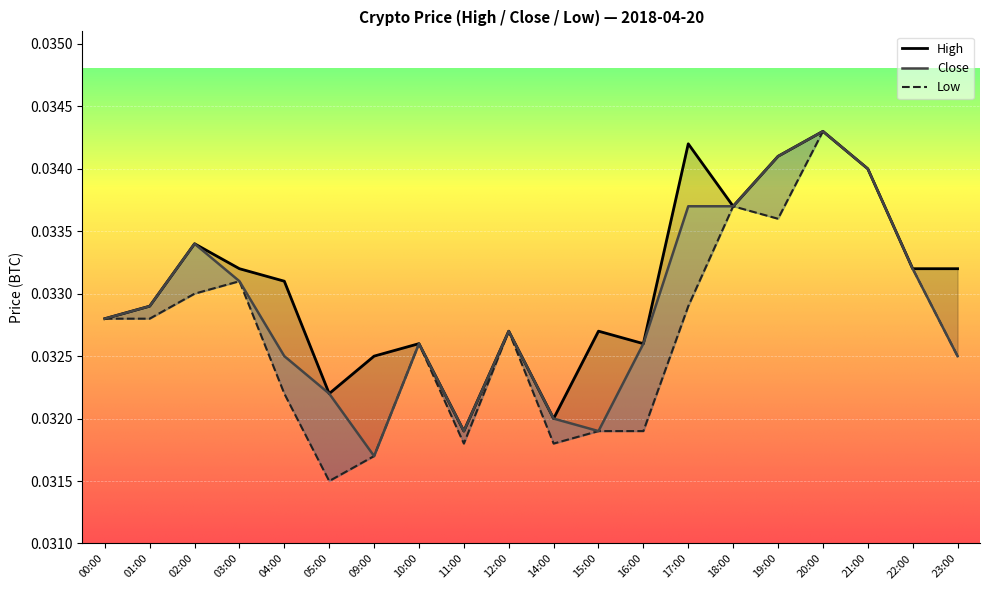

Which label corresponds to the largest value in the chart?

20:00